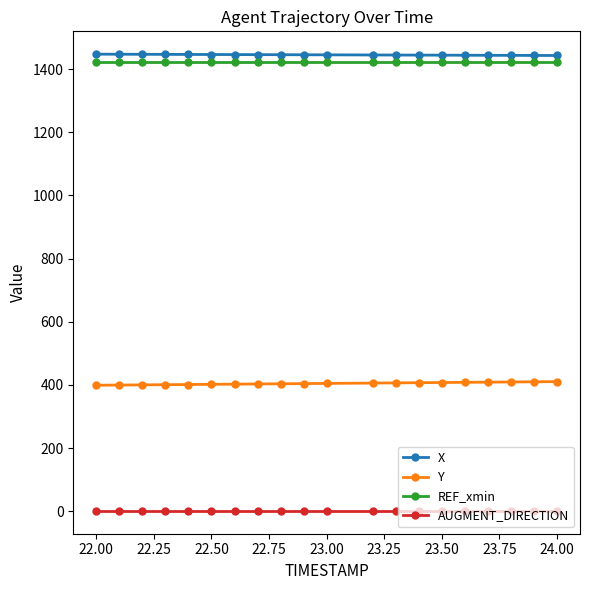

What is the lowest value of the REF_xmin series?

1421.5